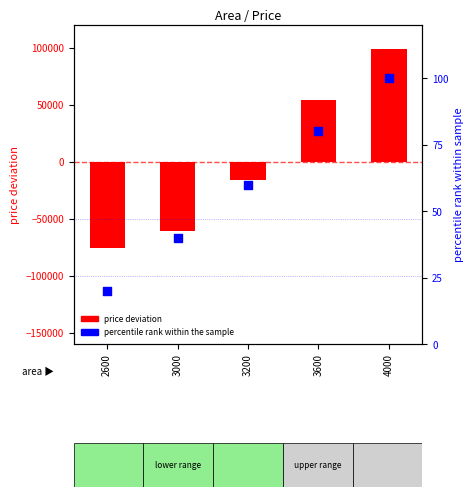

At which category is the sum across all series the highest?

4000